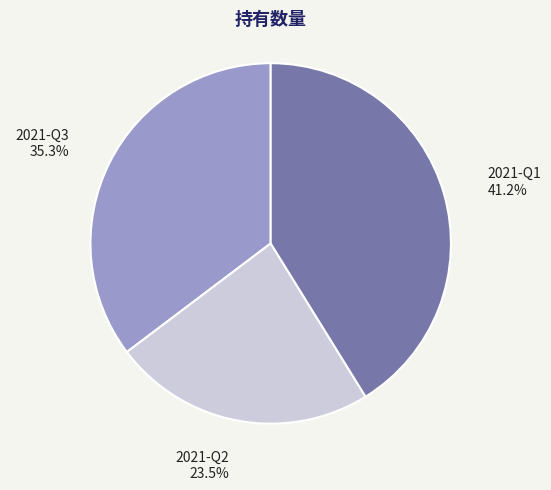

Is there any slice that represents more than half of the pie?

No